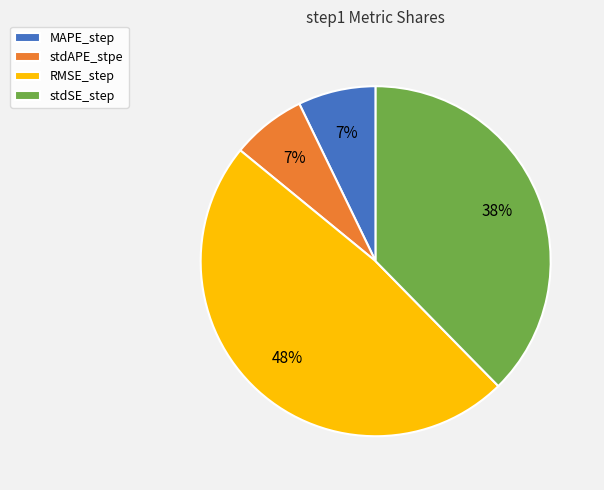

What percentage is the stdAPE_stpe slice, to the nearest percent?

7%